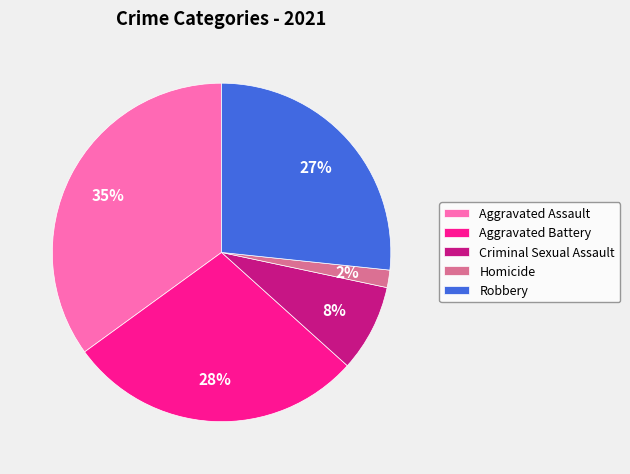

To the nearest percent, what is the average slice percentage?

20%